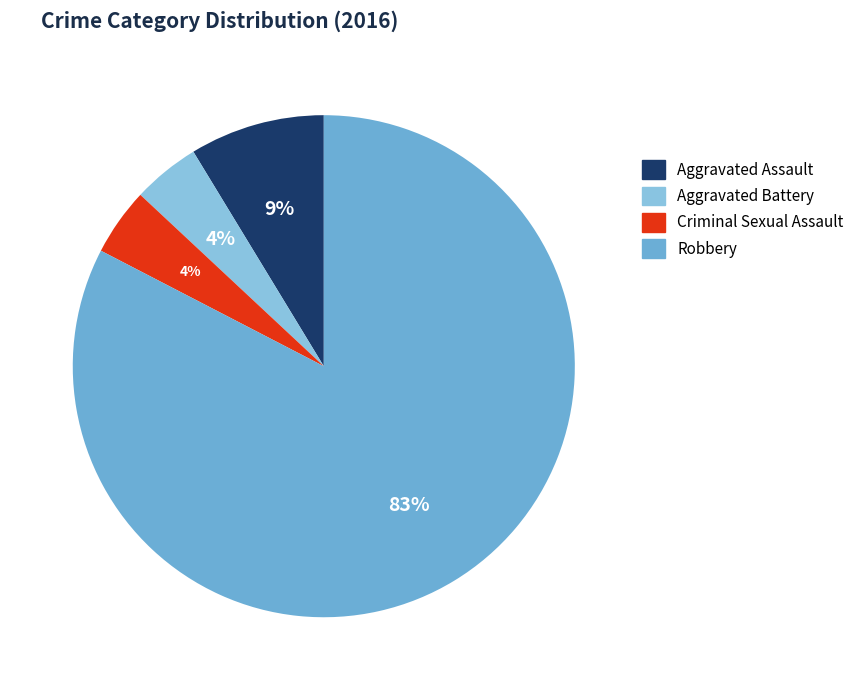

To the nearest percent, what is the average slice percentage?

25%